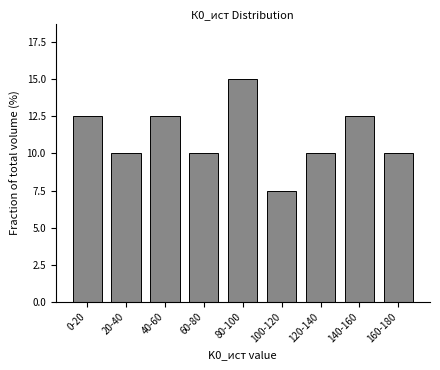

Reading left to right, what are all the values shown in this chart?

12.5	10.0	12.5	10.0	15.0	7.5	10.0	12.5	10.0